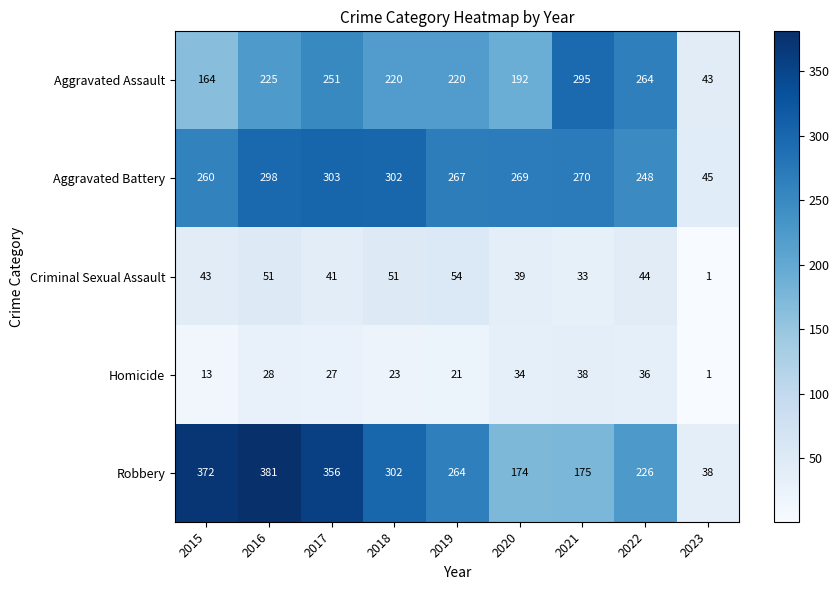

The value of Robbery at 2023 is 8. True or false?

False